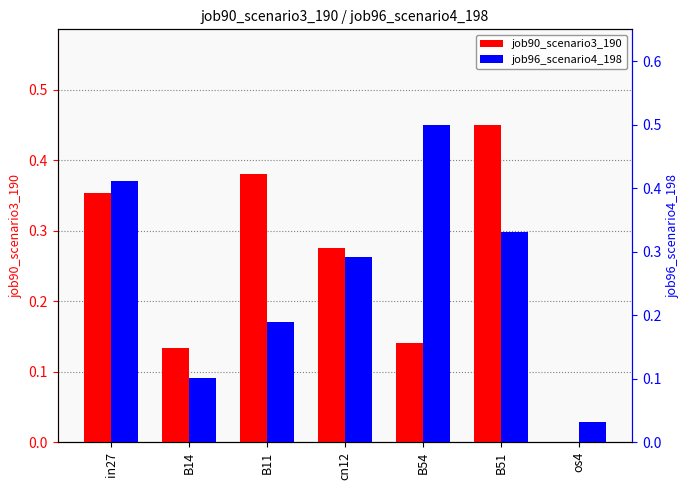

What position from the right is cn12?

4